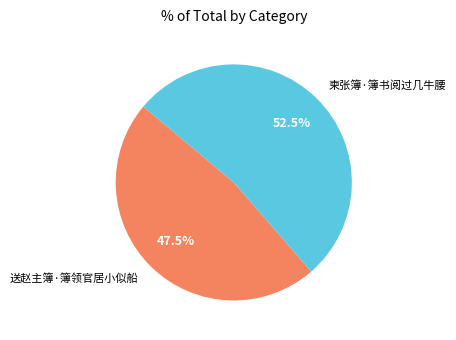

What is the smallest slice in the pie chart?

送赵主簿·簿领官居小似船